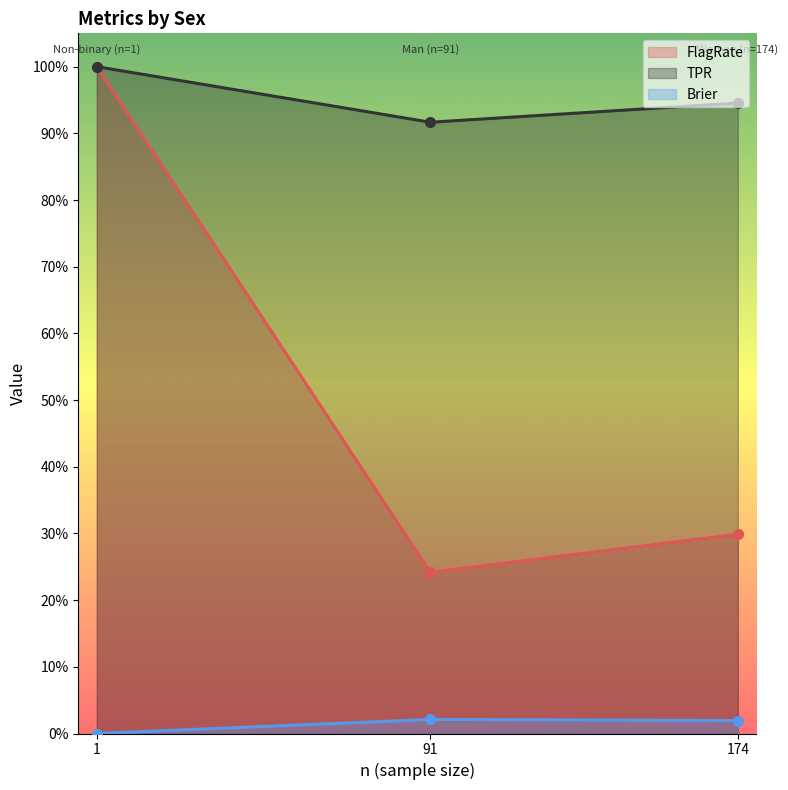

Is the value of Brier at Woman (n=174) greater than the value of FlagRate at Woman (n=174)?

No